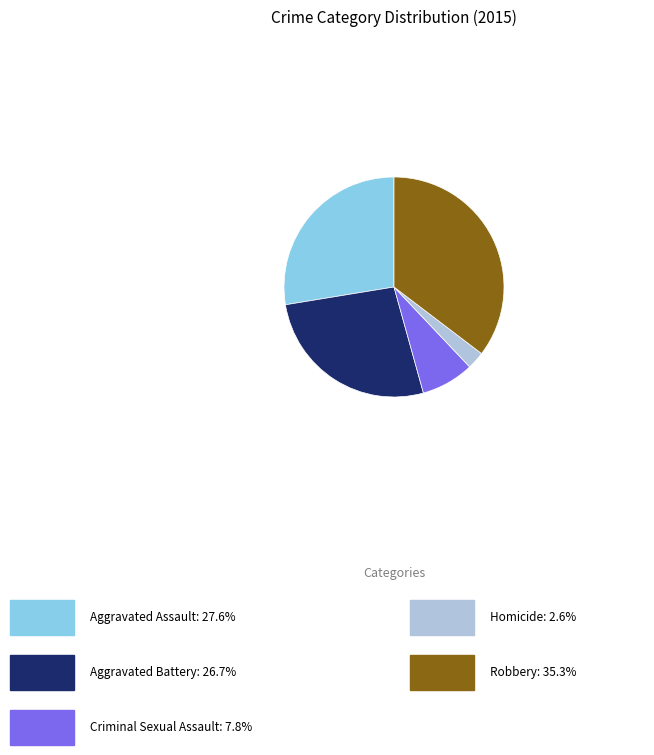

Is there any slice that represents more than half of the pie?

No